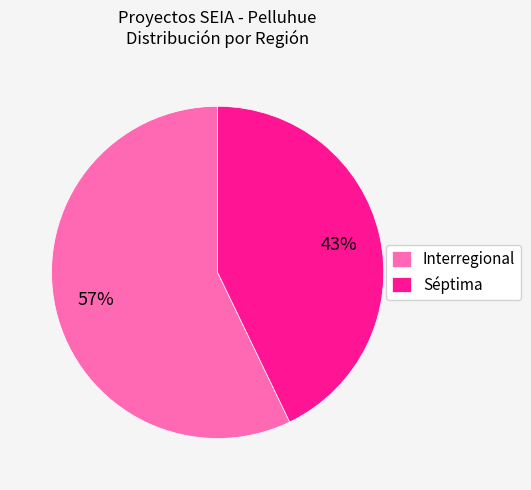

Count the number of slices in the pie.

2